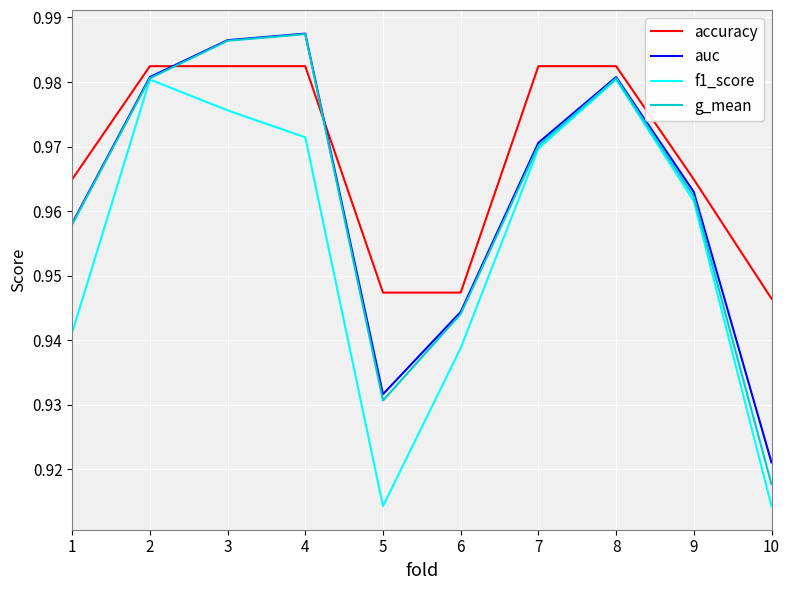

Which series has the largest total across all categories?

accuracy